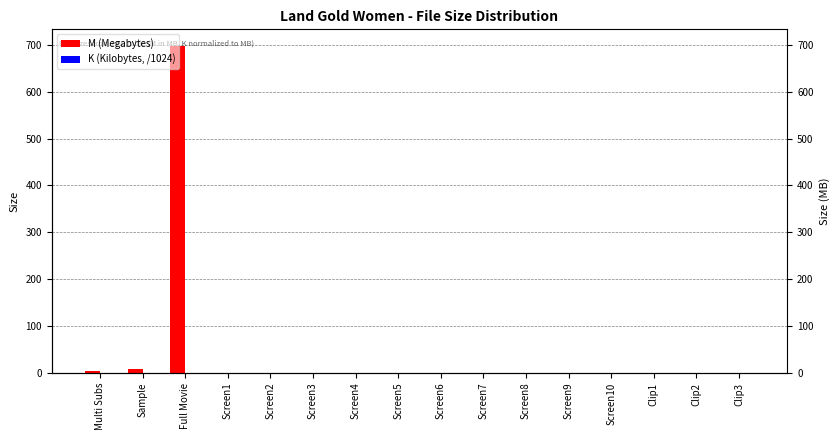

True or false: K (Kilobytes, /1024) has a value of 0.3 at Screen3.

False